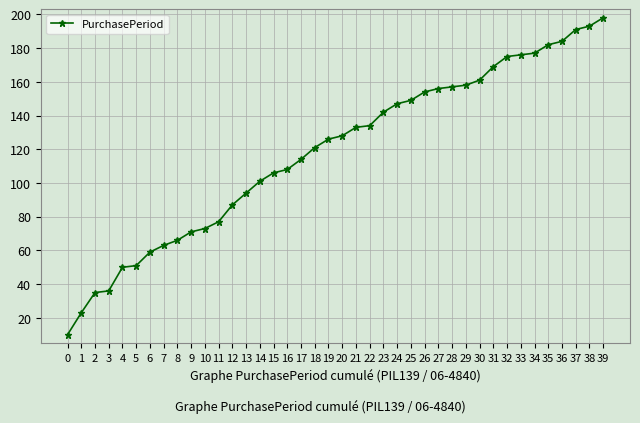

What is the sum of the values at 35 and 29?

340